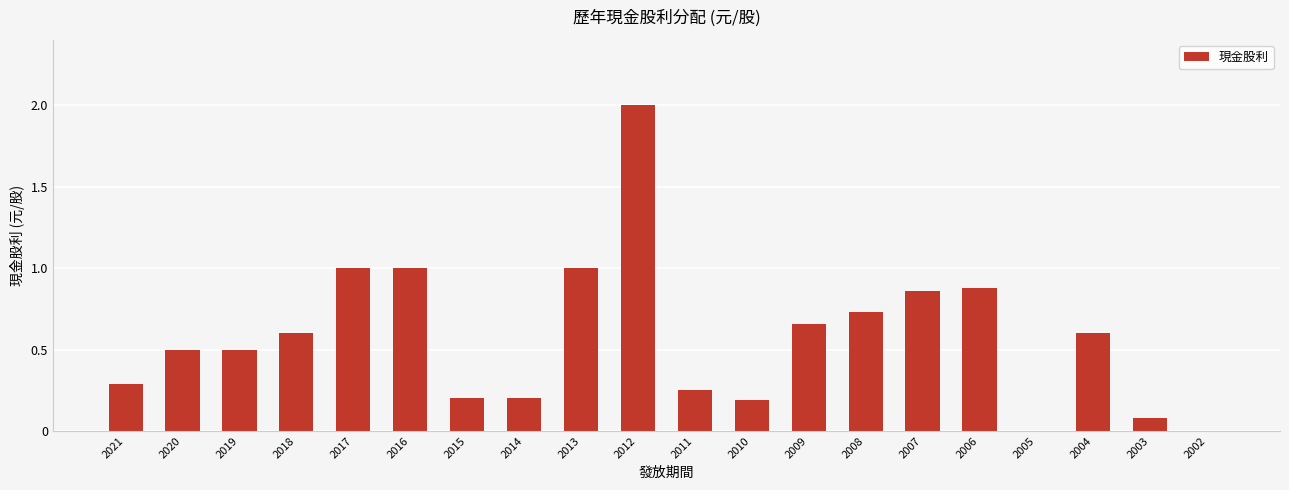

True or false: the data shows 0.6 at 2018.

True